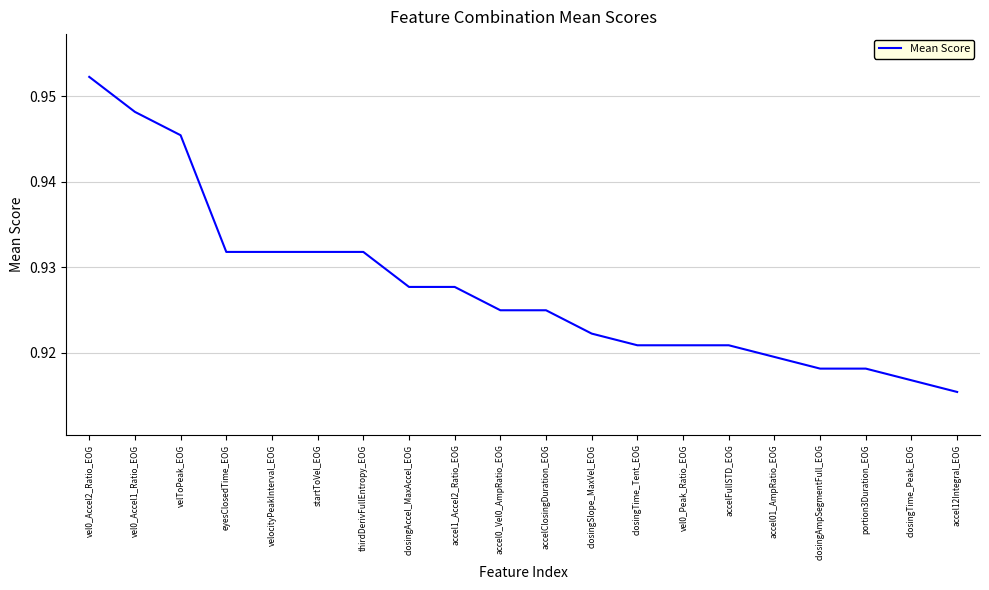

What position from the right is velocityPeakInterval_EOG?

16